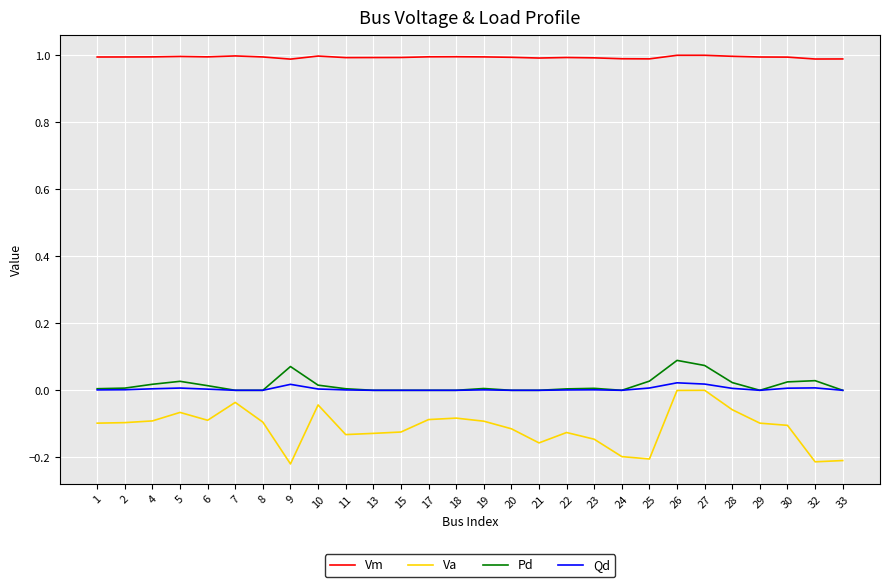

What is the maximum value shown in the chart?

1.0